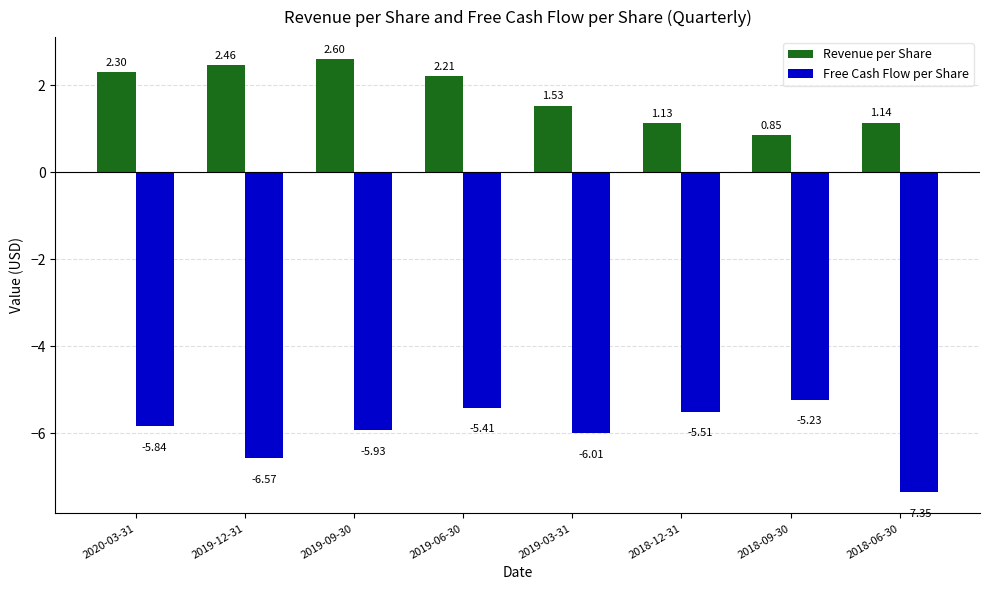

How many series are shown in this chart?

2